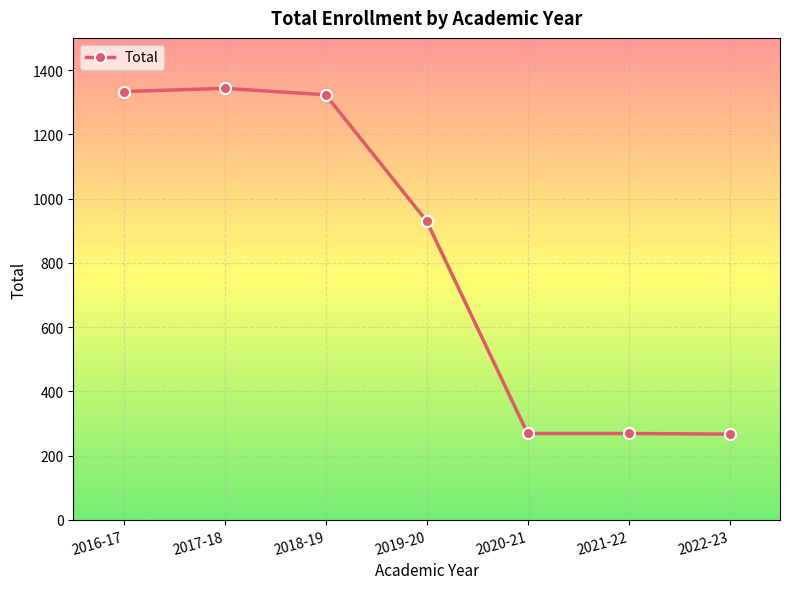

At which label is the value closest to 805?

2019-20